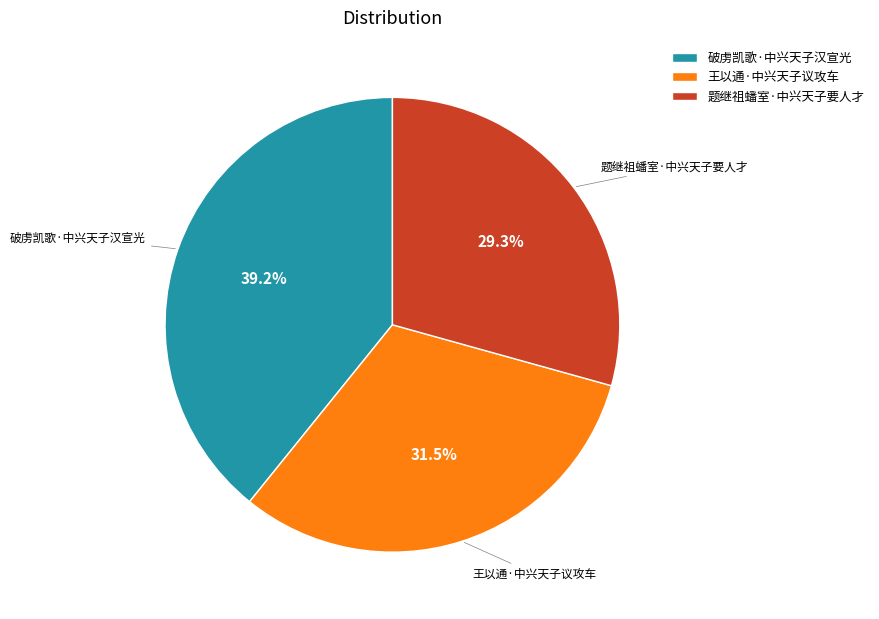

Rank the categories by value from highest to lowest.

破虏凯歌·中兴天子汉宣光, 王以通·中兴天子议攻车, 题继祖蟠室·中兴天子要人才